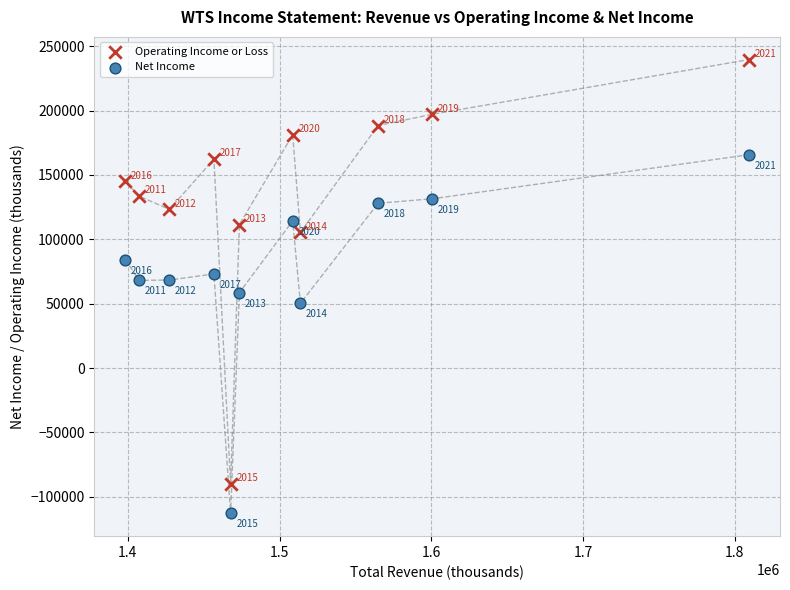

What are all the series names shown in the legend?

Operating Income or Loss, Net Income